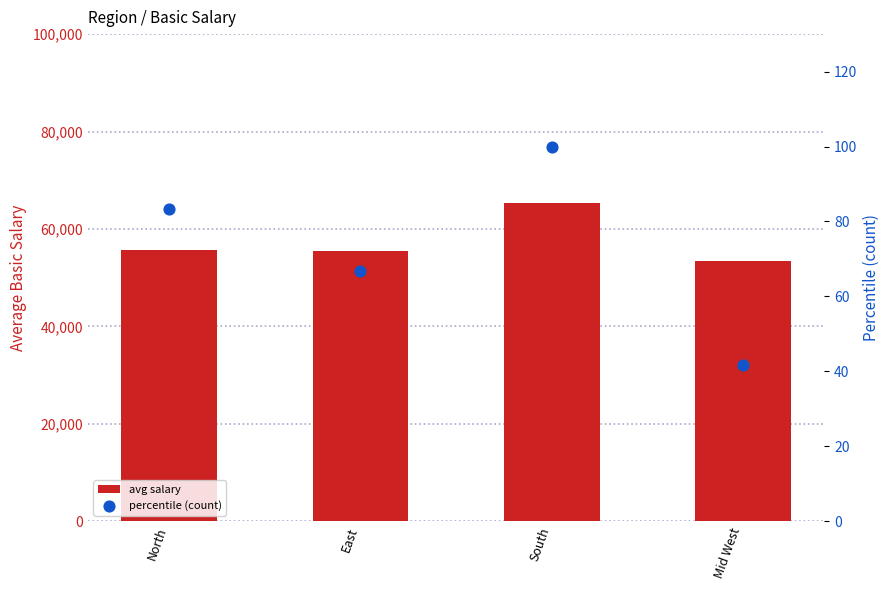

What is the total value across all series at East?

55441.7